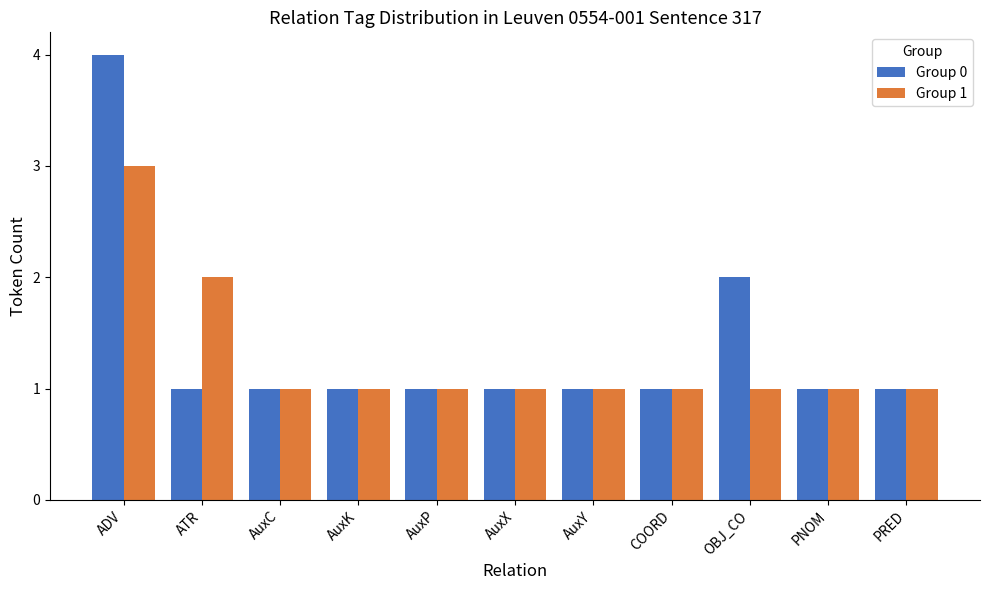

At ADV, list the series in order from smallest to largest.

Group 1, Group 0